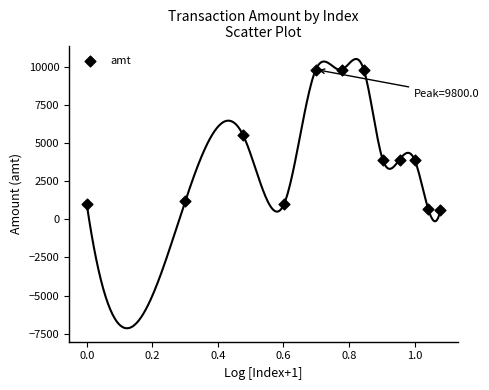

What is the range of X values (max minus min)?

1.1